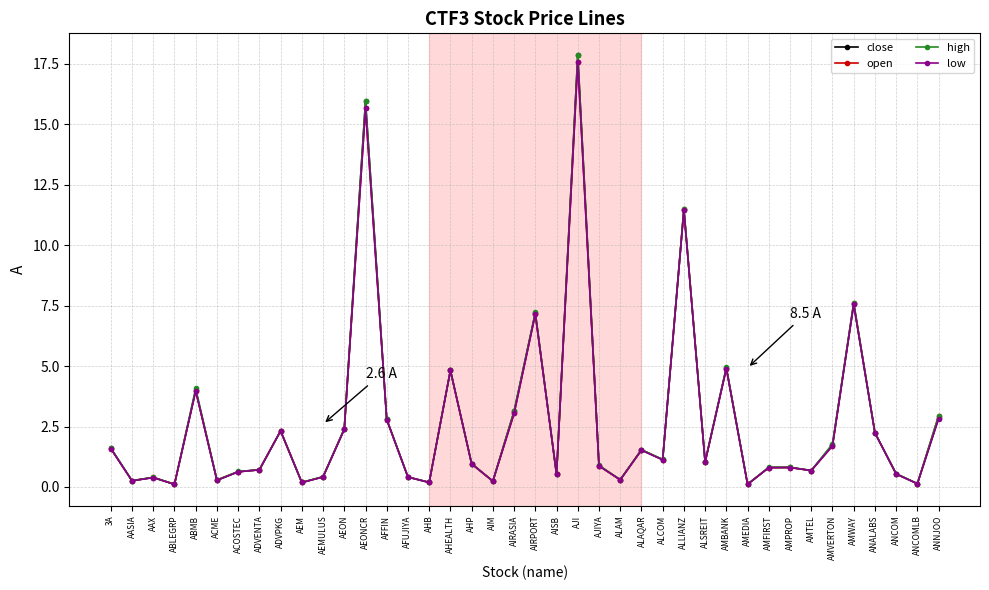

What is the greatest value displayed?

17.9